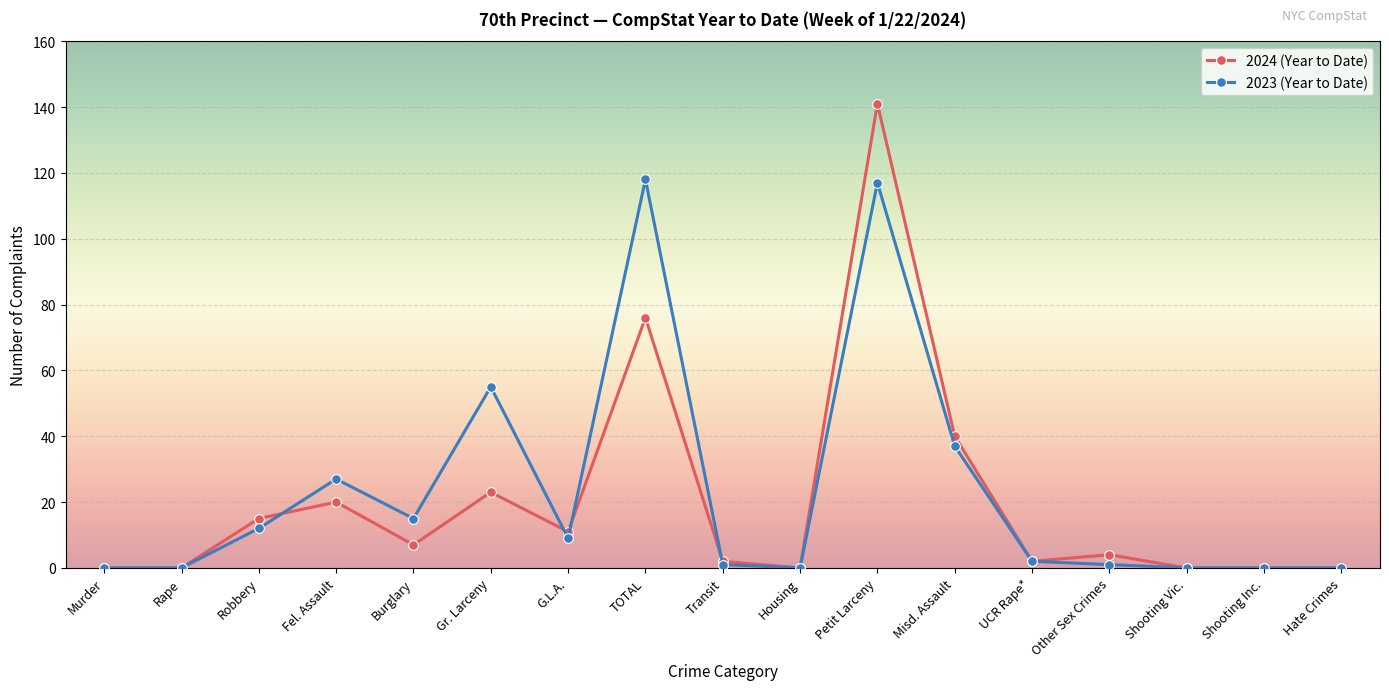

What are all the series names shown in the legend?

2024 (Year to Date), 2023 (Year to Date)